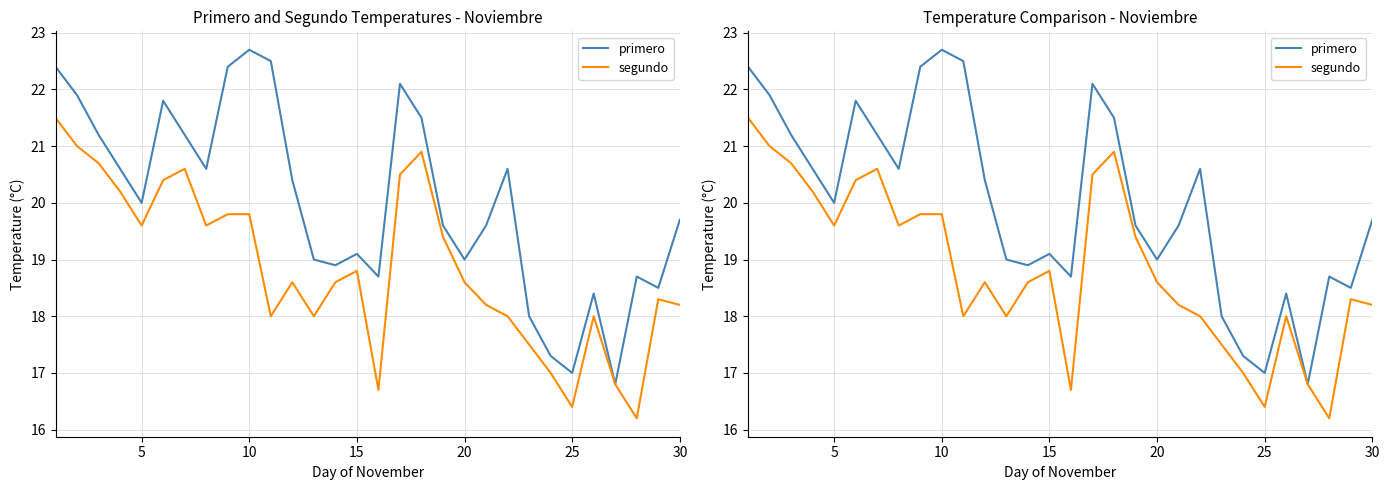

Reading right to left, list all the values displayed in this chart.

primero: 19.7	18.5	18.7	16.8	18.4	17.0	17.3	18.0	20.6	19.6	19.0	19.6	21.5	22.1	18.7	19.1	18.9	19.0	20.4	22.5	22.7	22.4	20.6	21.2	21.8	20.0	20.6	21.2	21.9	22.4
segundo: 18.2	18.3	16.2	16.8	18.0	16.4	17.0	17.5	18.0	18.2	18.6	19.4	20.9	20.5	16.7	18.8	18.6	18.0	18.6	18.0	19.8	19.8	19.6	20.6	20.4	19.6	20.2	20.7	21.0	21.5